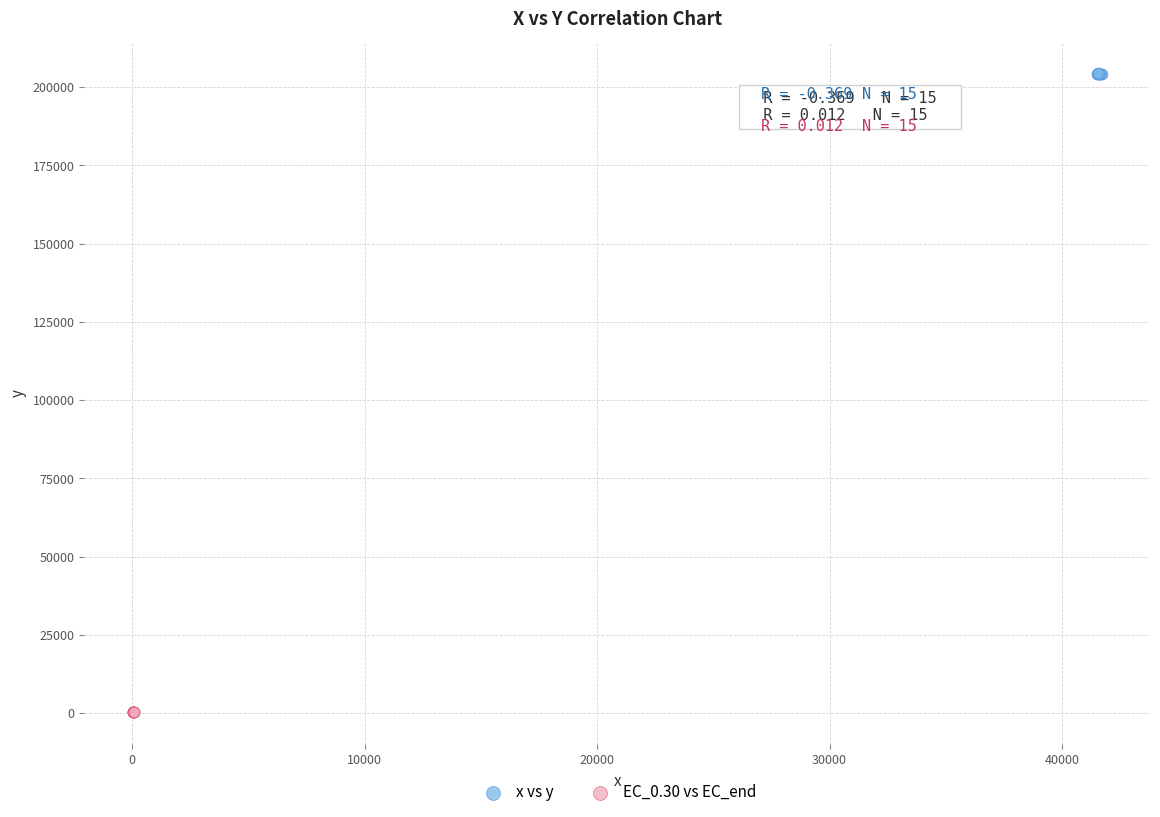

Which series contains the highest Y value?

x vs y